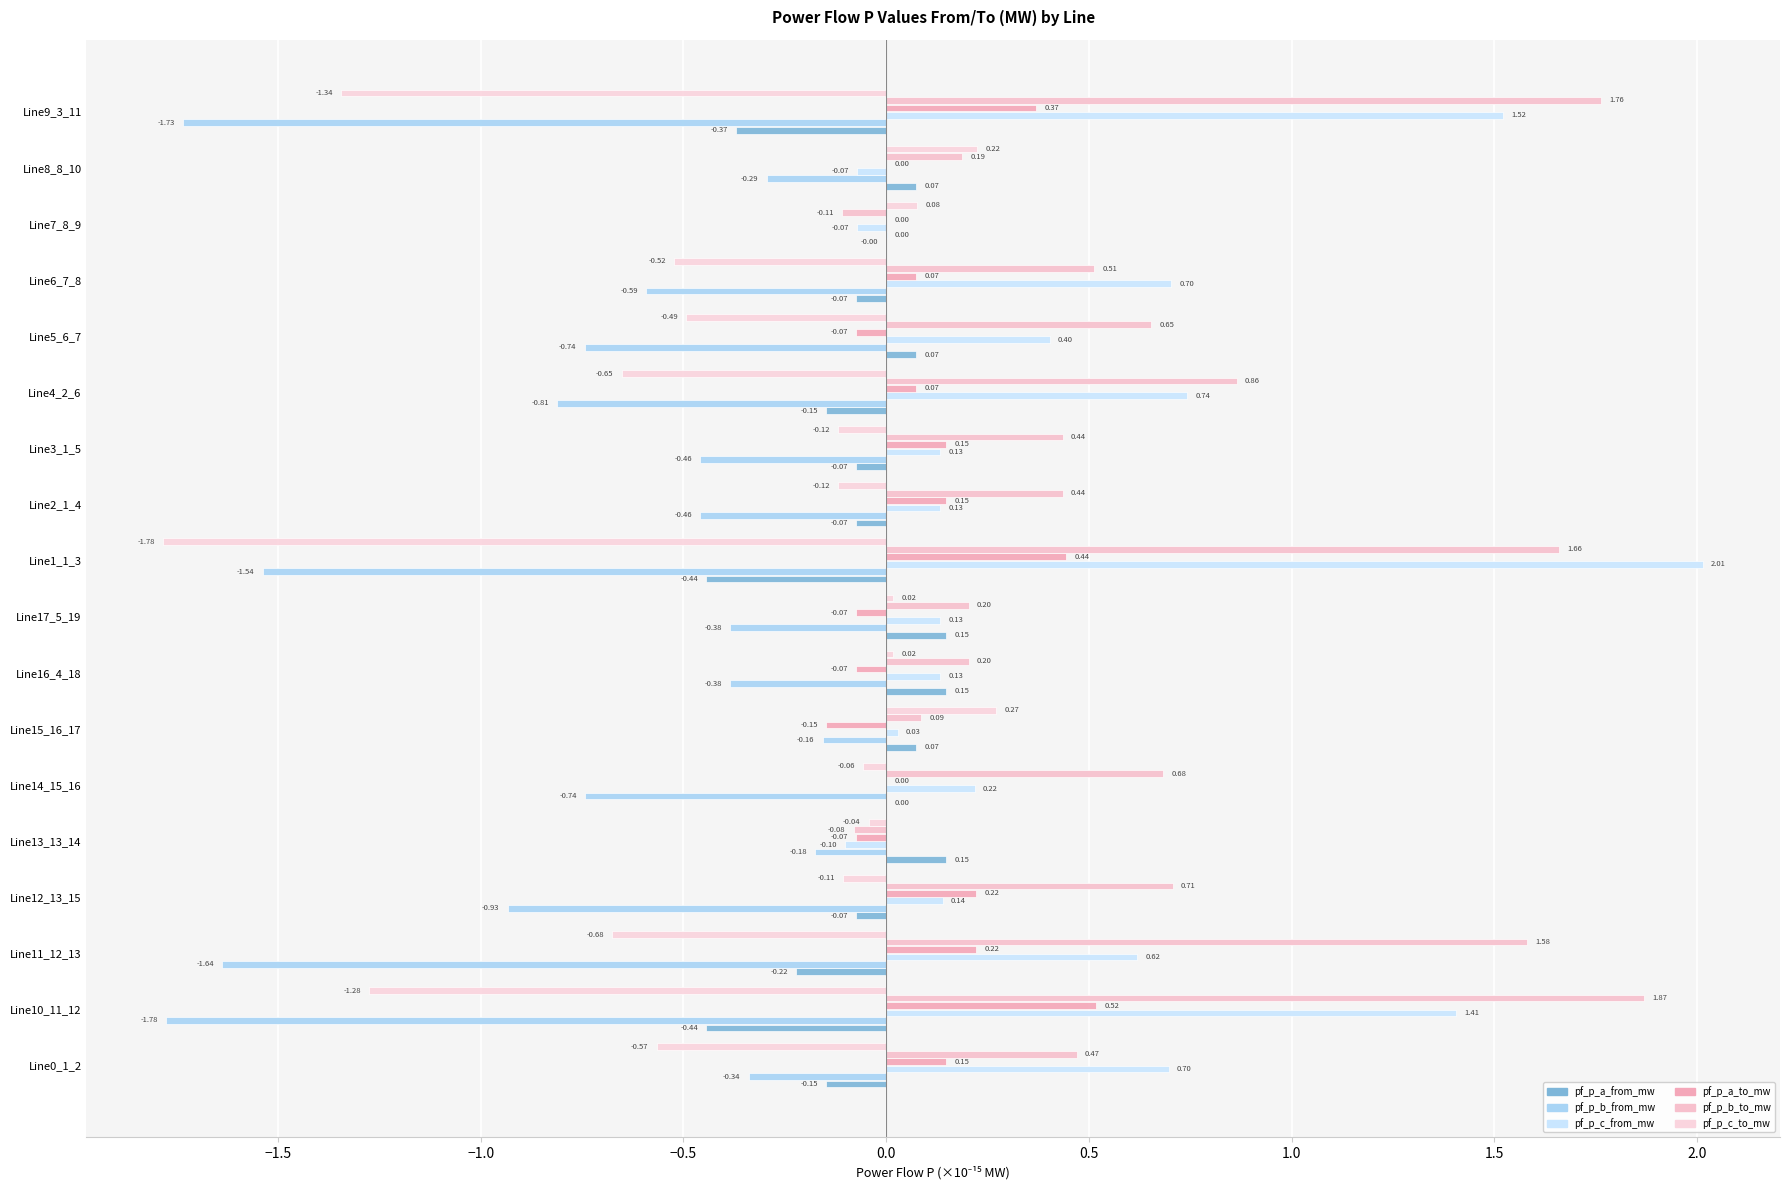

How many data points in pf_p_c_to_mw are above 0?

5